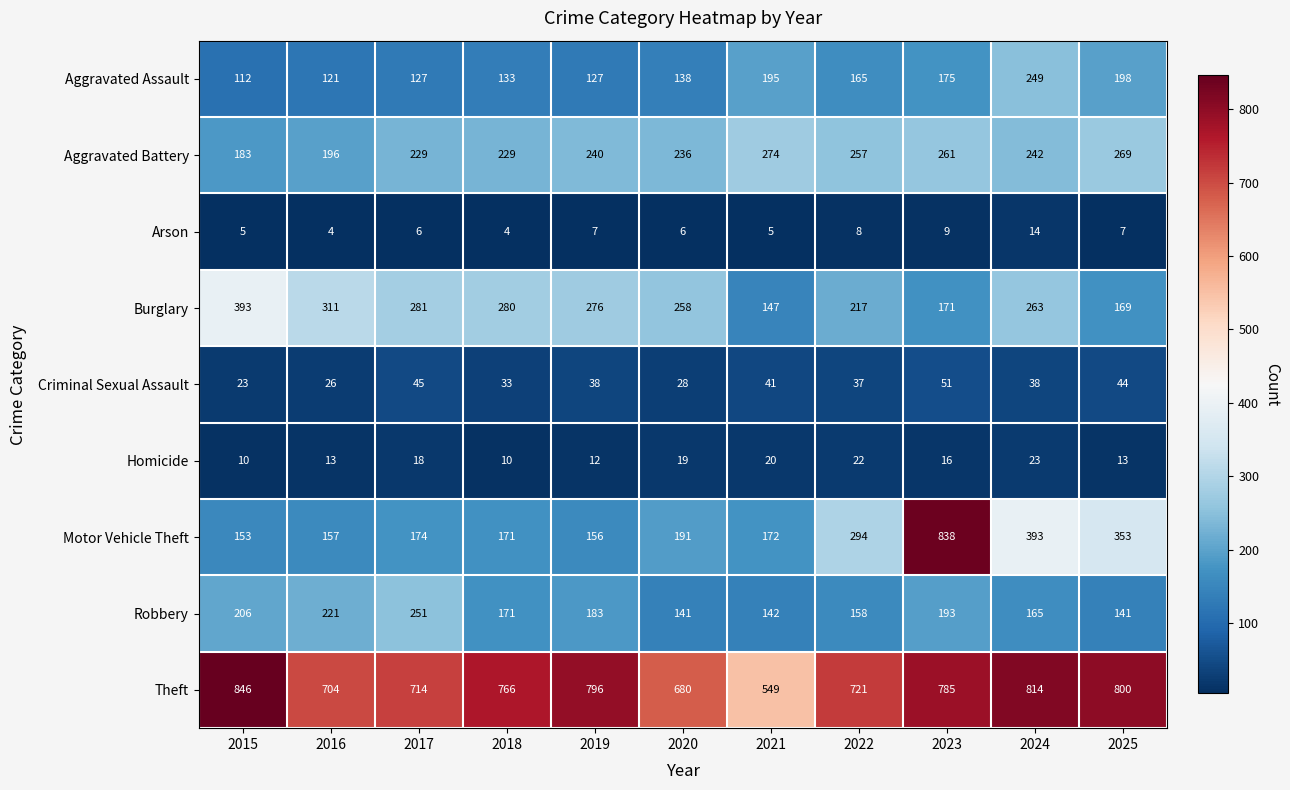

List the series in order of their peak value, highest first.

Theft, Motor Vehicle Theft, Burglary, Aggravated Battery, Robbery, Aggravated Assault, Criminal Sexual Assault, Homicide, Arson